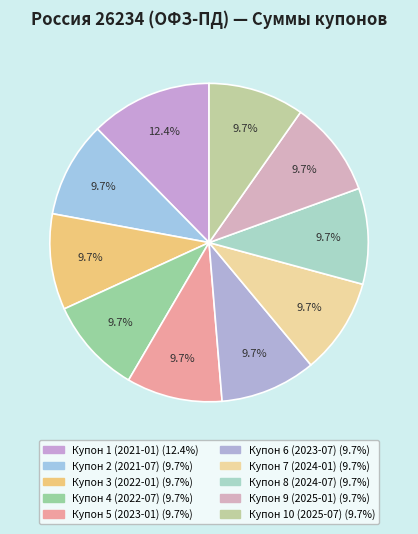

How many segments does this pie chart have?

10